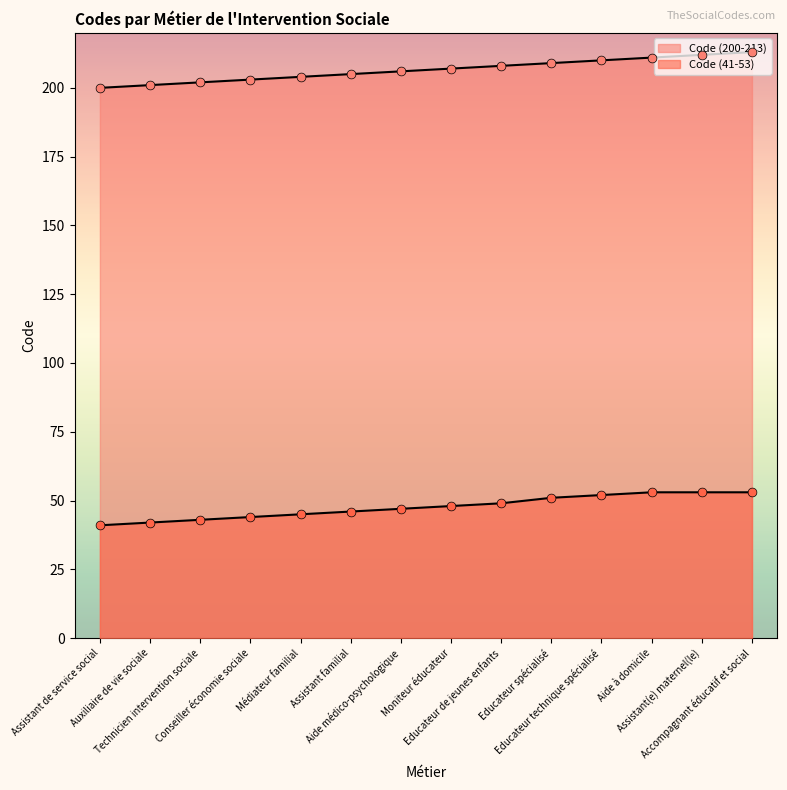

Is the value of Code (41-53) at Conseiller économie sociale greater than the value of Code (200-213) at Aide à domicile?

No